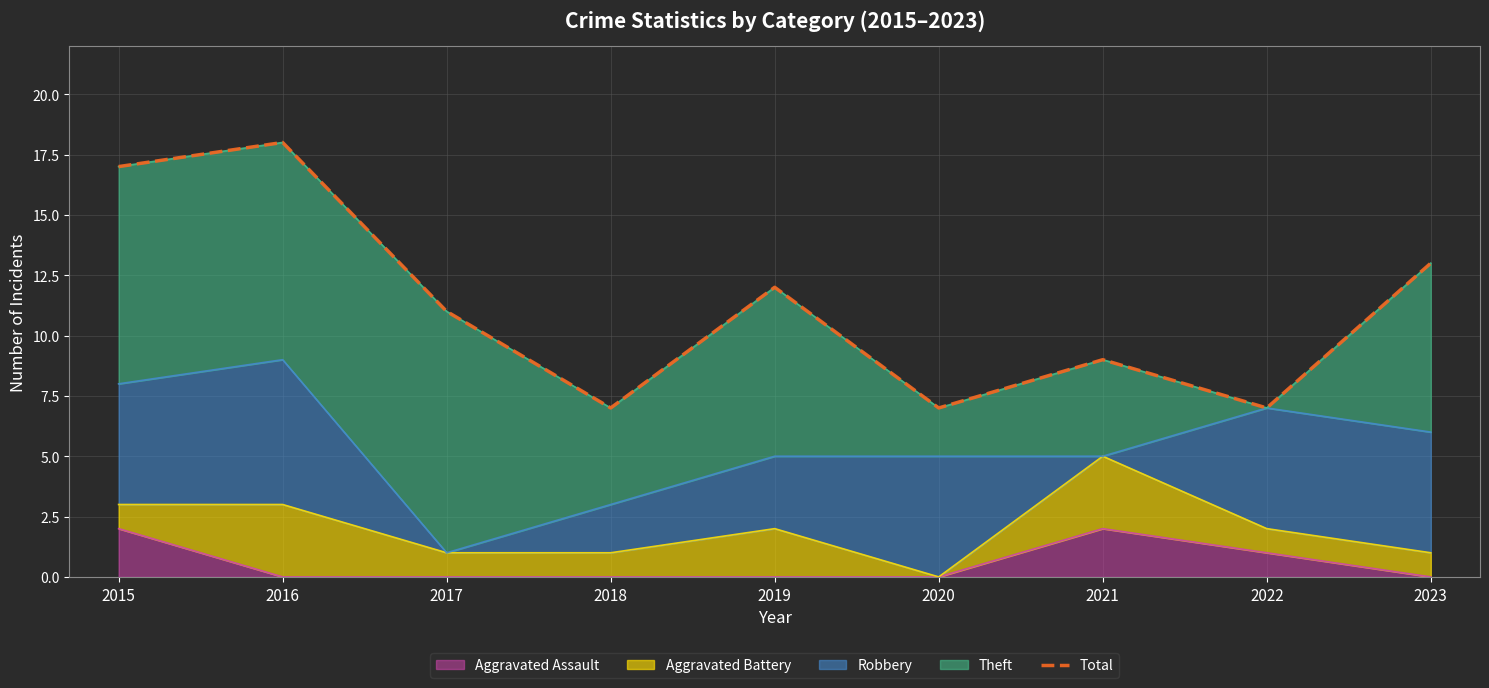

Rank the categories by value from lowest to highest.

2018, 2020, 2022, 2021, 2017, 2019, 2023, 2015, 2016